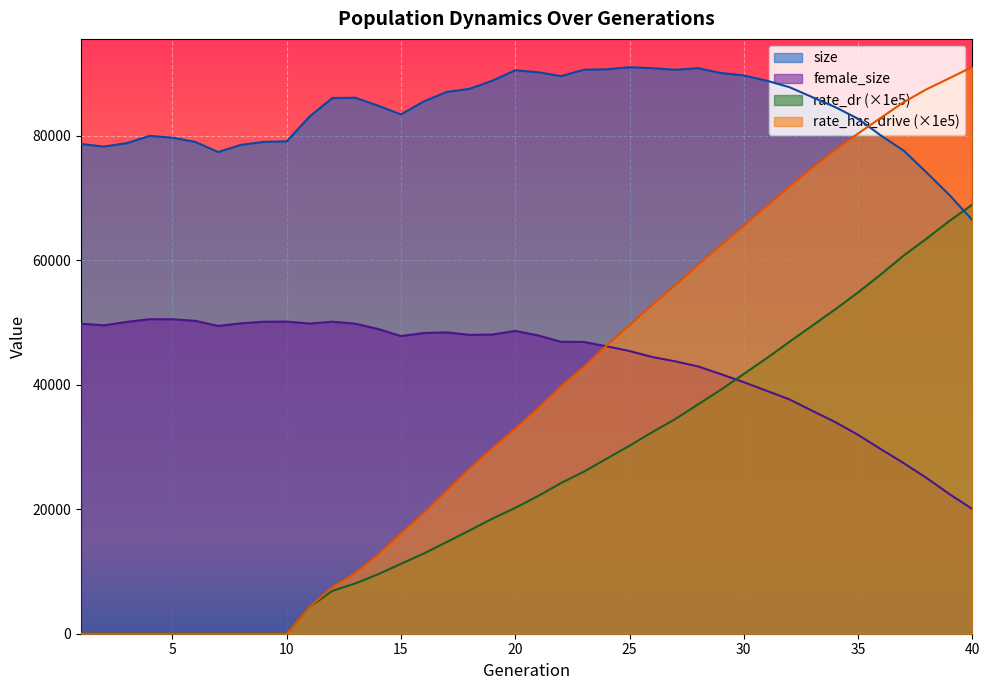

After their last crossing, which series has the higher values: female_size or rate_dr?

rate_dr